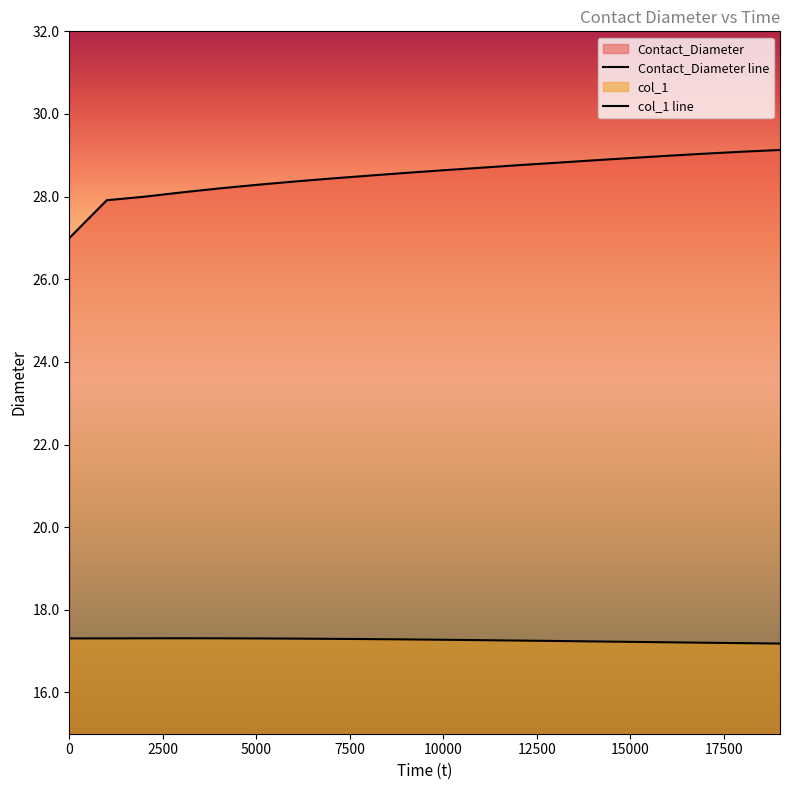

True or false: col_1 has a value of 17.3 at 4000.

True